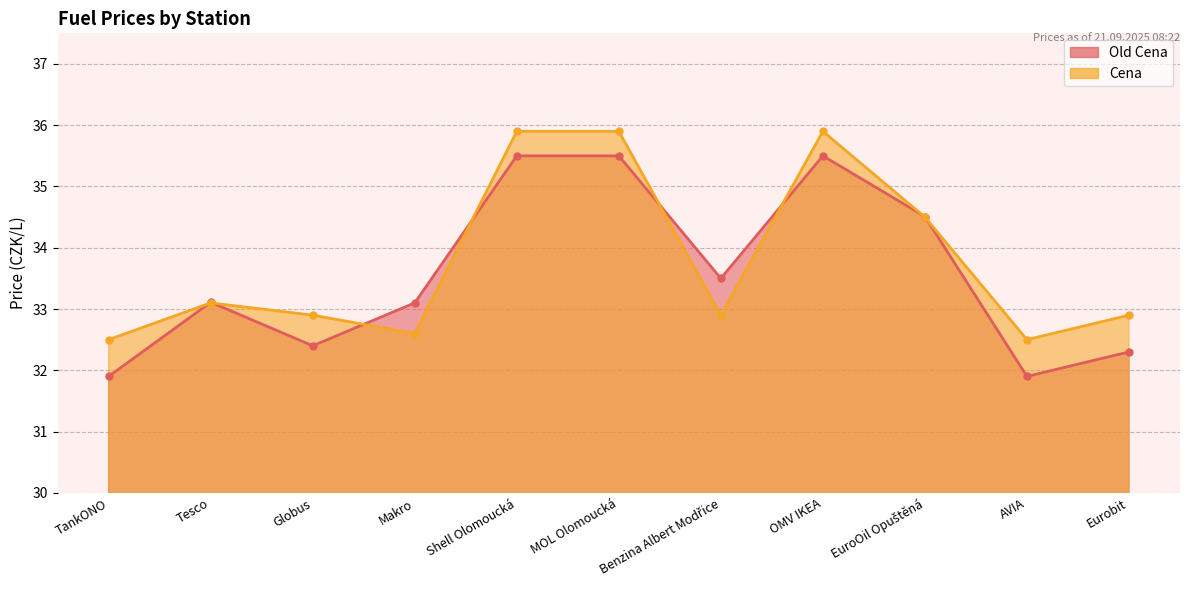

Reading right to left, what are all the values shown in this chart?

Old Cena: Eurobit=32.3	AVIA=31.9	EuroOil Opuštěná=34.5	OMV IKEA=35.5	Benzina Albert Modřice=33.5	MOL Olomoucká=35.5	Shell Olomoucká=35.5	Makro=33.1	Globus=32.4	Tesco=33.1	TankONO=31.9
Cena: Eurobit=32.9	AVIA=32.5	EuroOil Opuštěná=34.5	OMV IKEA=35.9	Benzina Albert Modřice=32.9	MOL Olomoucká=35.9	Shell Olomoucká=35.9	Makro=32.6	Globus=32.9	Tesco=33.1	TankONO=32.5